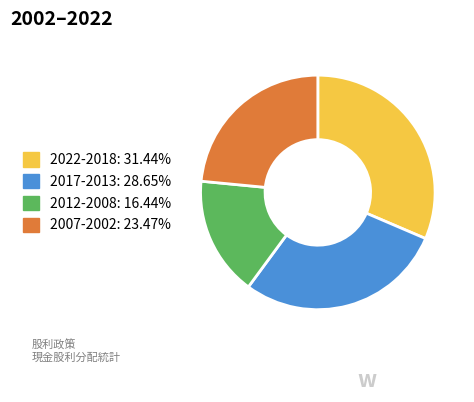

Does any single category account for the majority?

No